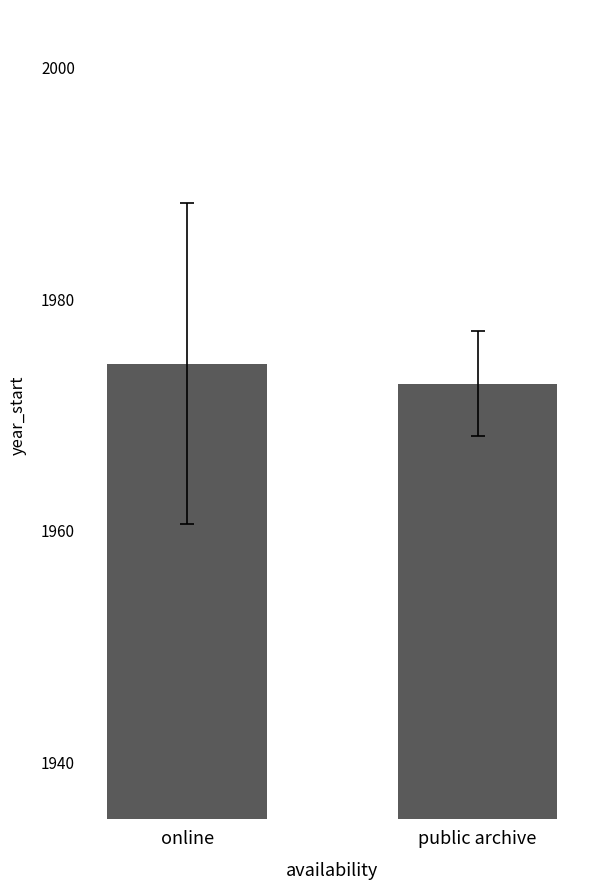

What is the value of the 1st bar from the left?

1974.4